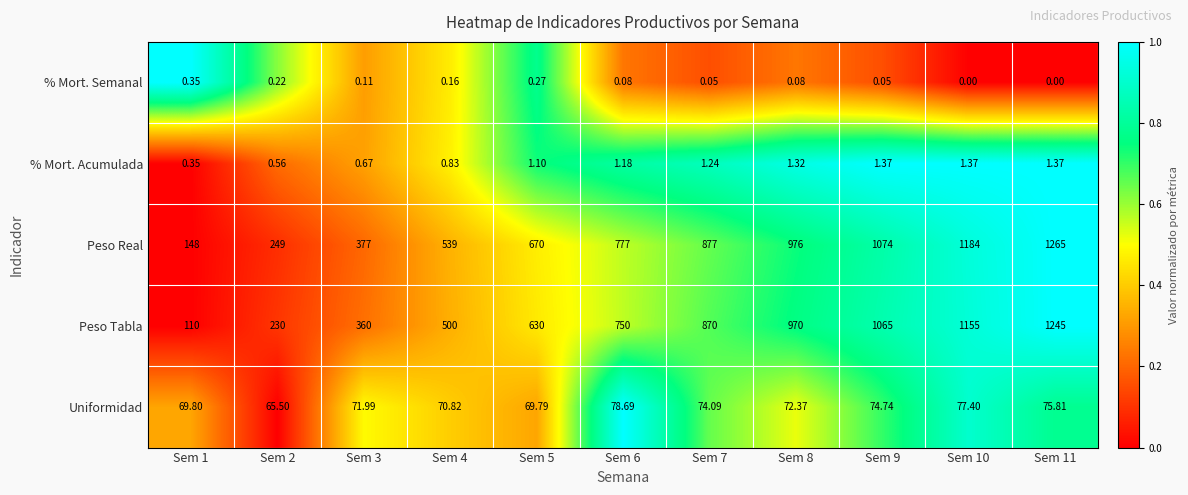

Is the value of Peso Tabla at Sem 11 greater than the value of % Mort. Acumulada at Sem 11?

Yes